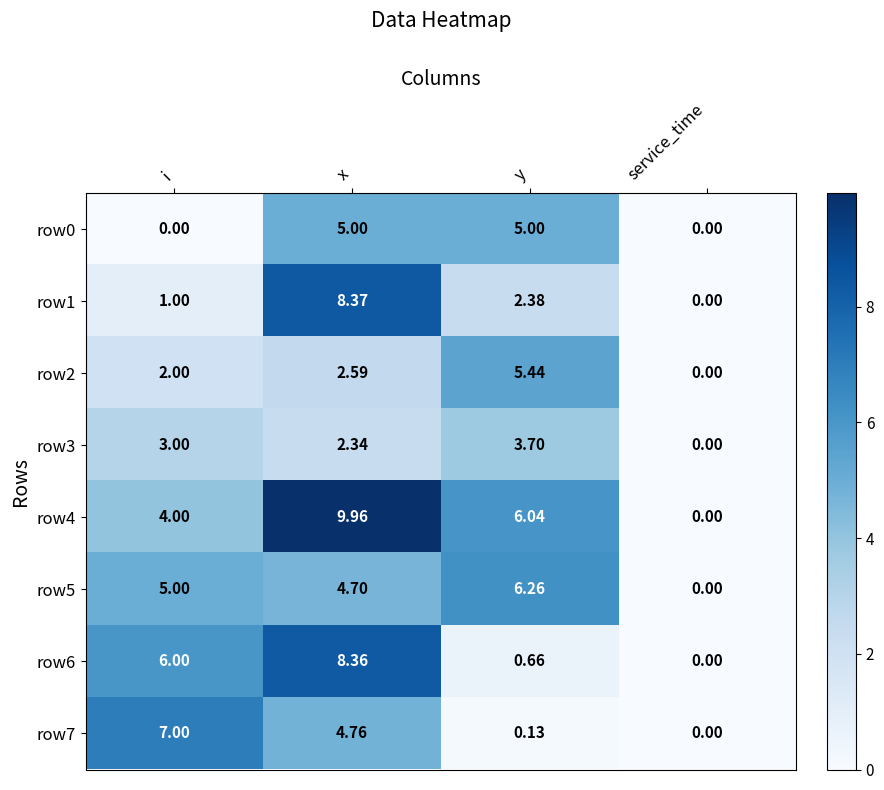

How many values in row4 are above zero?

3